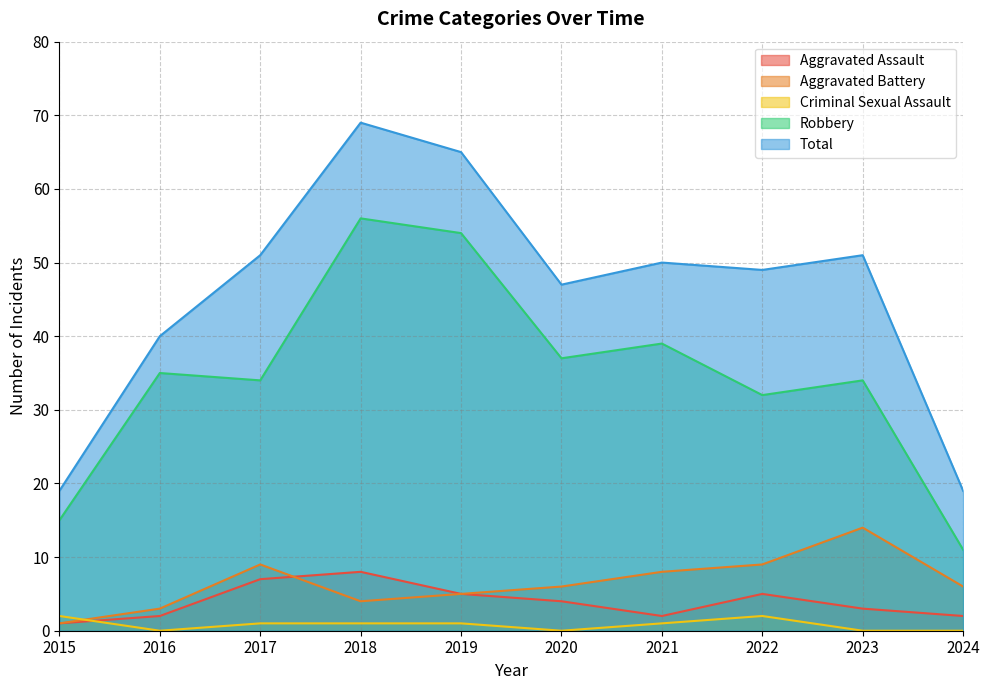

In Criminal Sexual Assault, how many points are higher than both neighbors (excluding endpoints)?

1